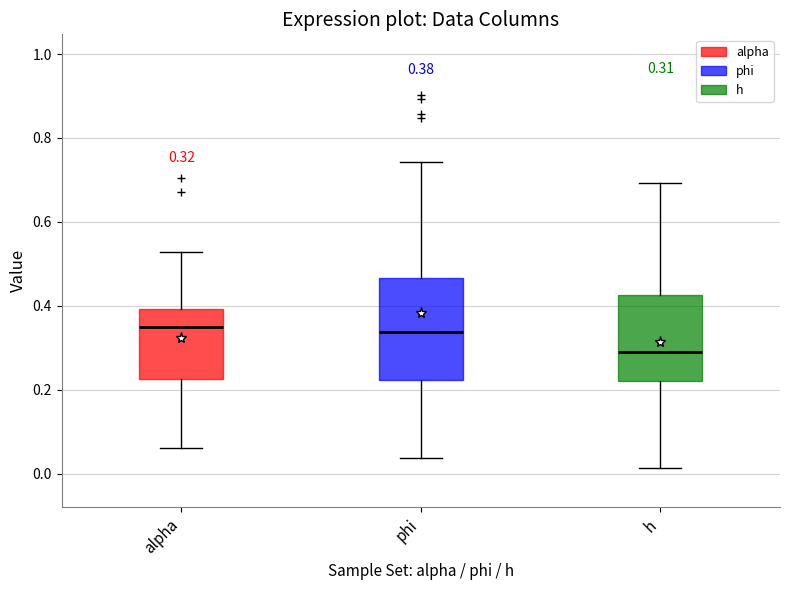

Which box has the lowest median line?

h